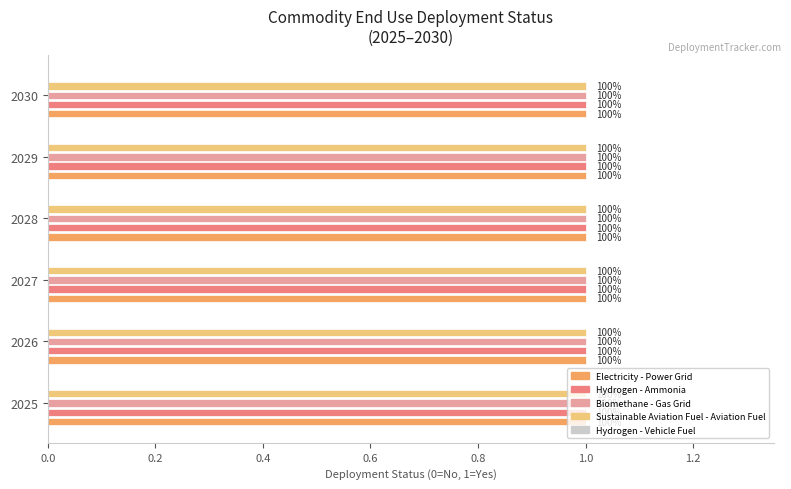

What is the maximum value for Electricity - Power Grid?

1